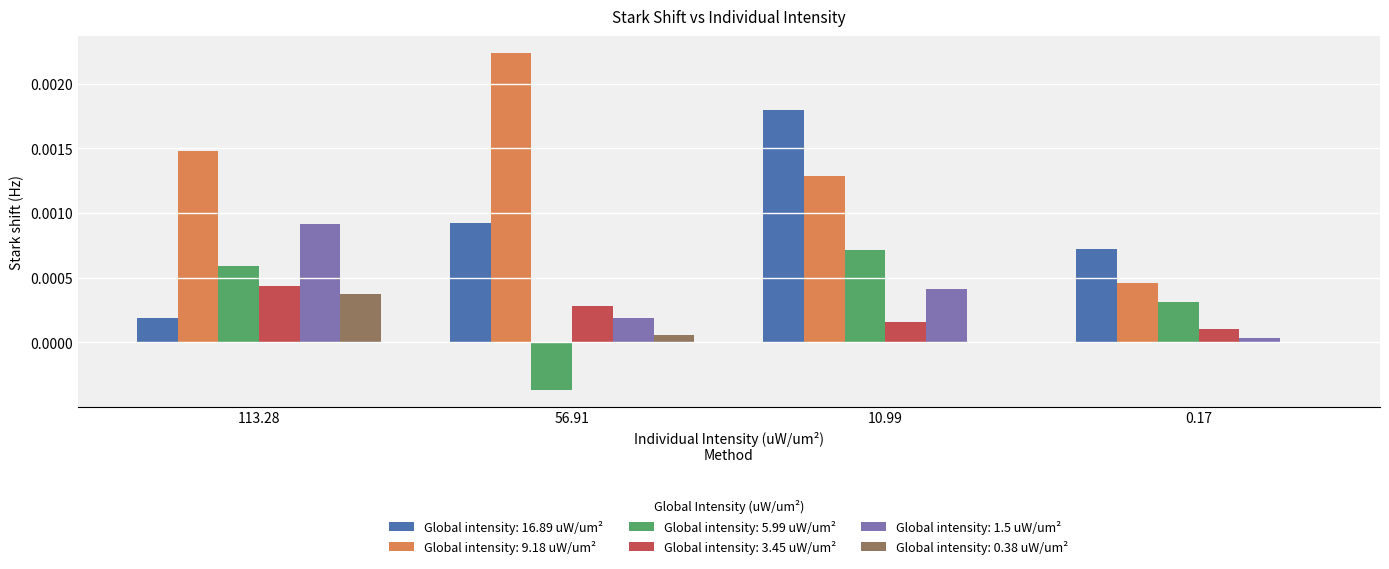

Is it true that Global intensity: 16.89 uW/um² equals 0.0 at 113.28?

True